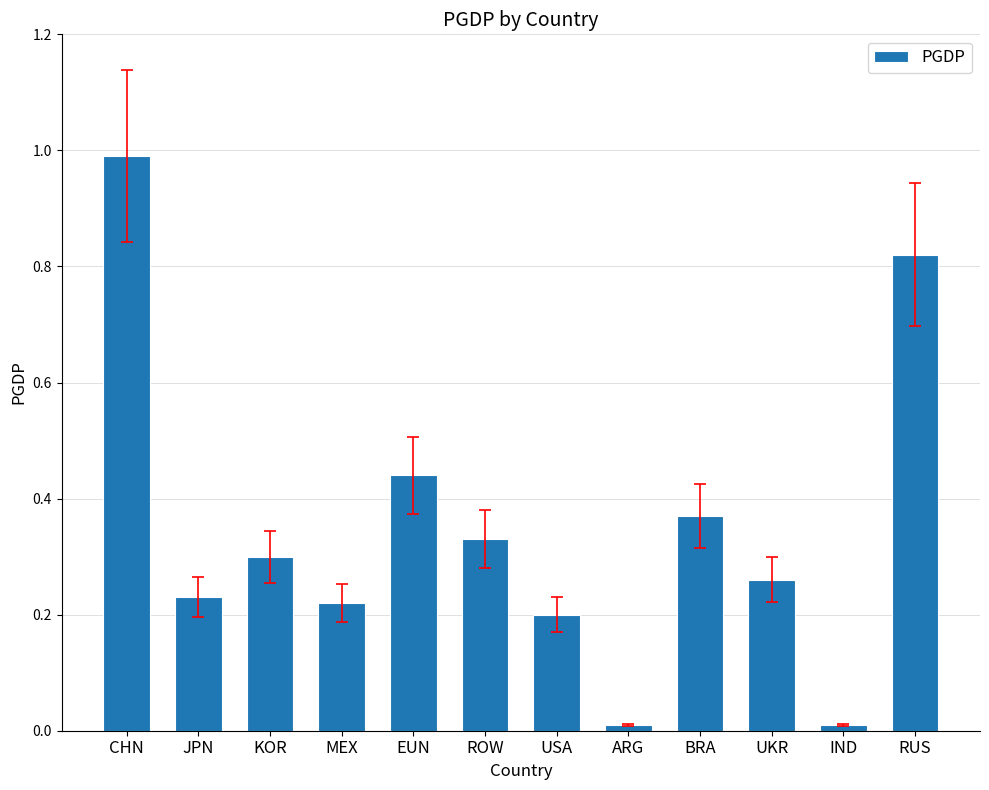

What is the difference between the maximum and minimum values?

1.0